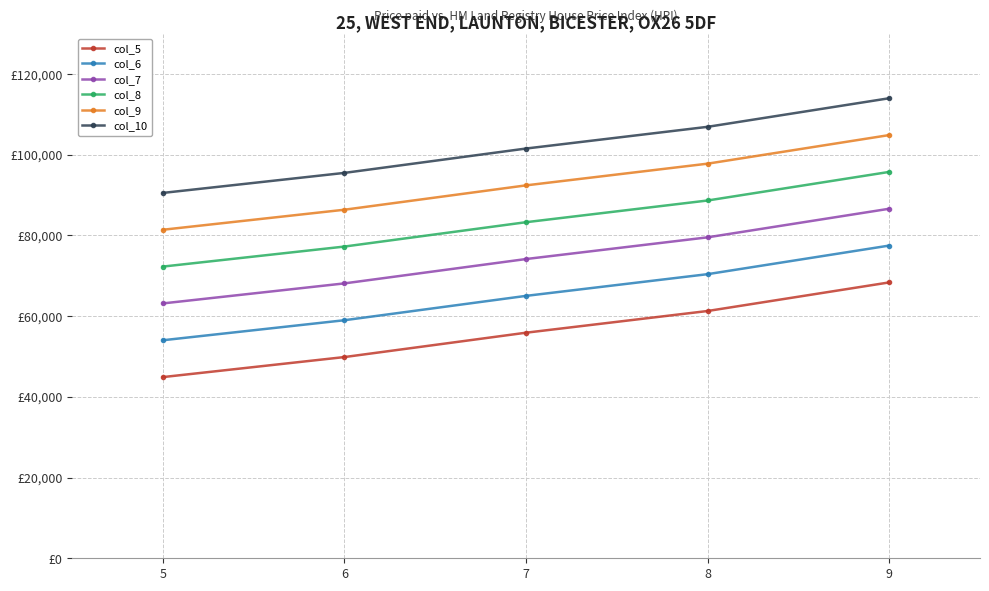

What is the highest value of the col_10 series?

113966.4